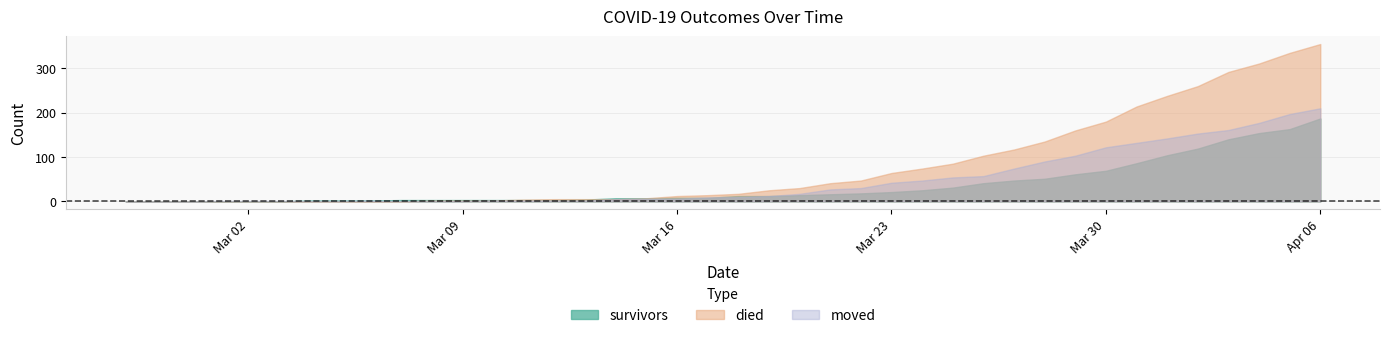

How many intersections are there between died and moved?

1